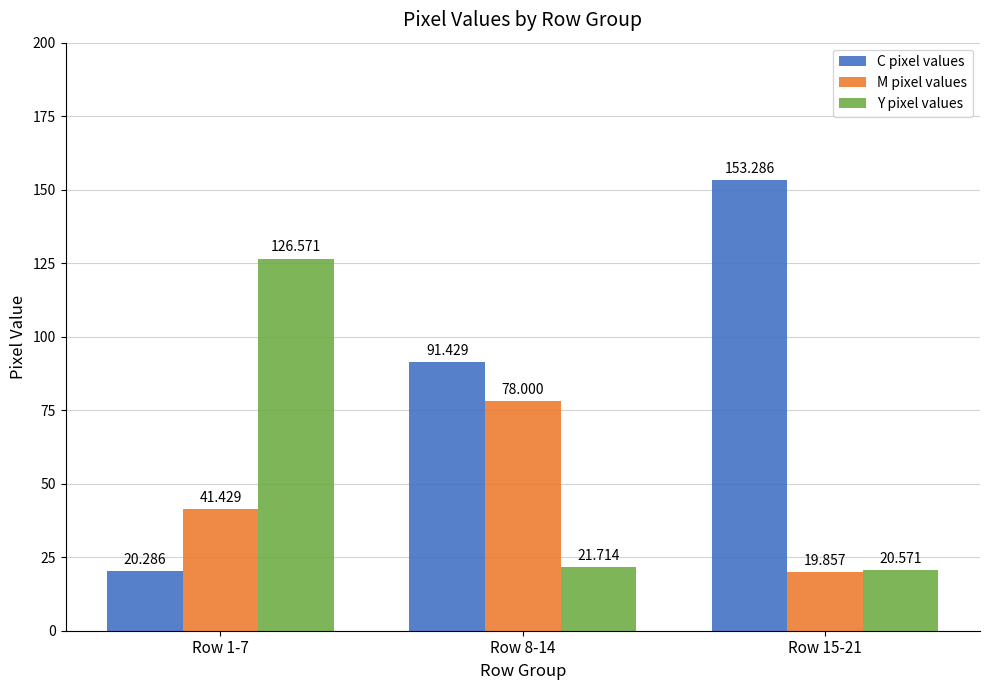

What is the value of the Y pixel values bar at the 1st from the left?

126.6